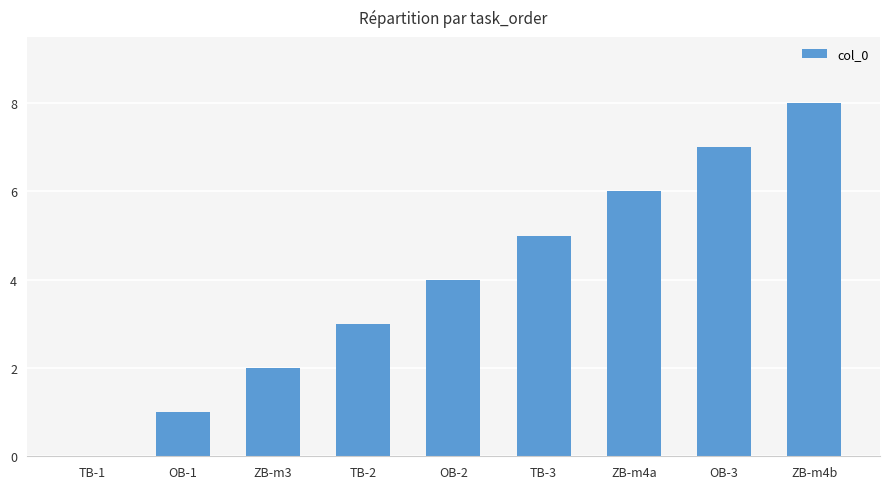

What is the change in value from OB-1 to ZB-m4a?

+5